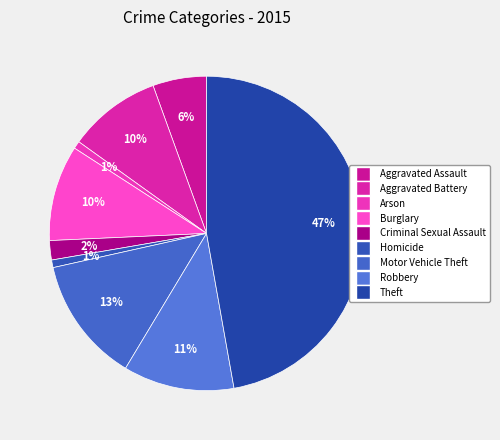

Is there a majority slice in this chart?

No